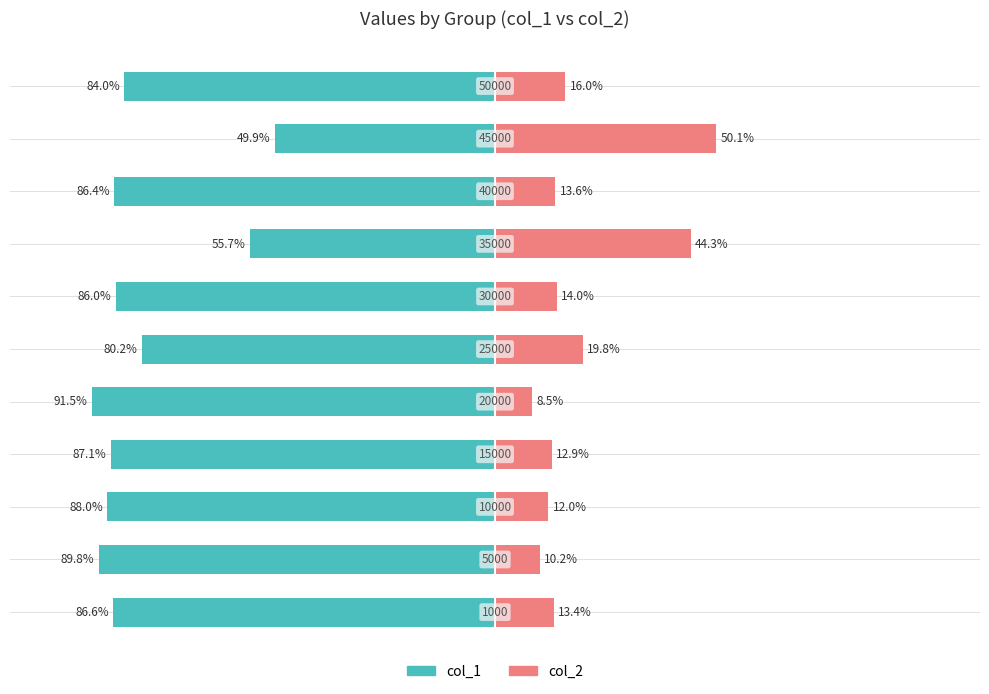

Is it true that col_1 equals -41.6 at 3?

False